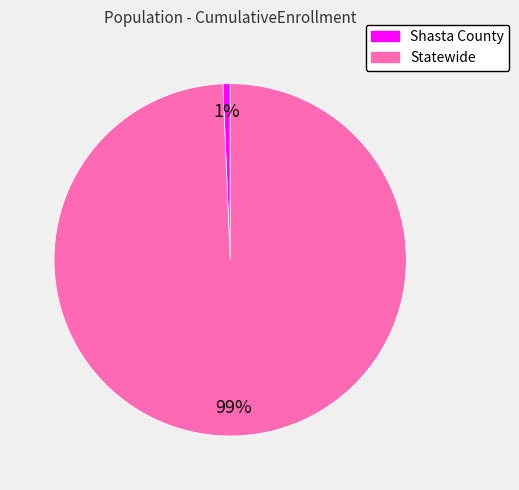

What is the largest slice in the pie chart?

Statewide